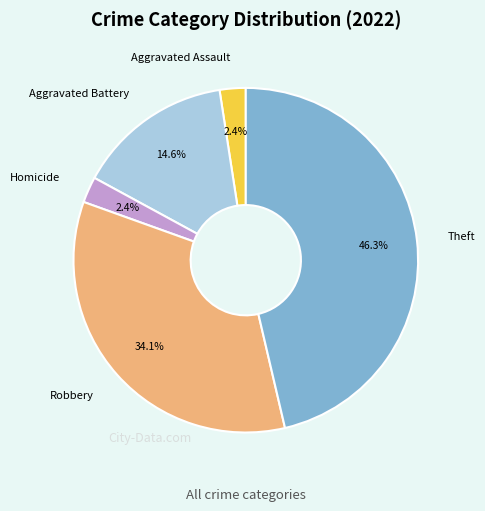

What portion of the pie excludes Aggravated Assault?

97.6%